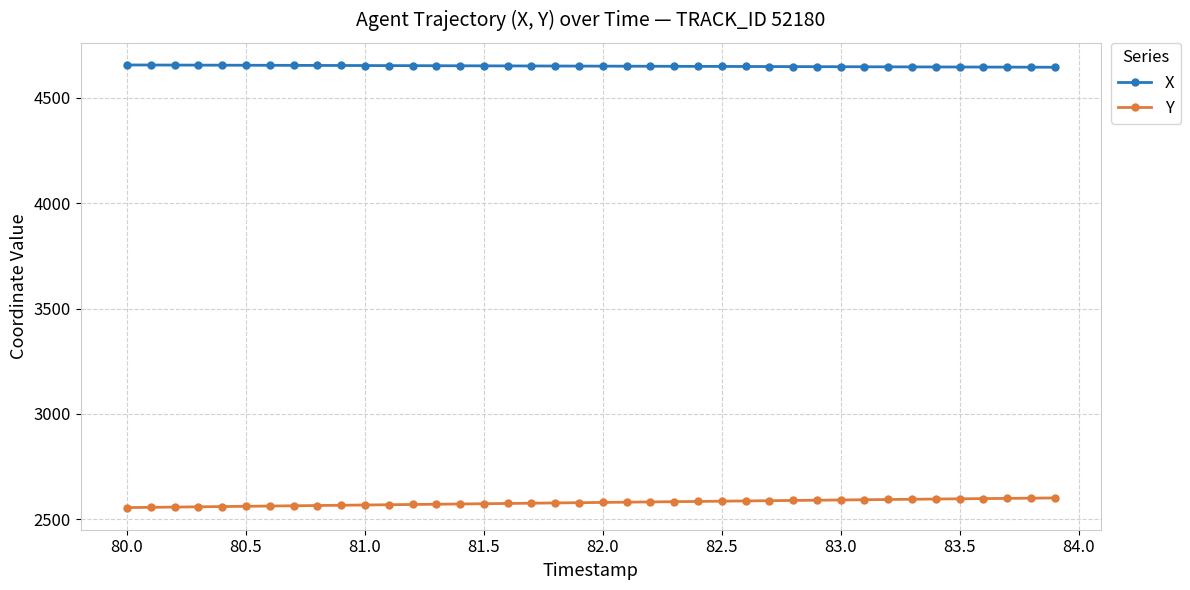

Which series has the widest spread of values?

Y